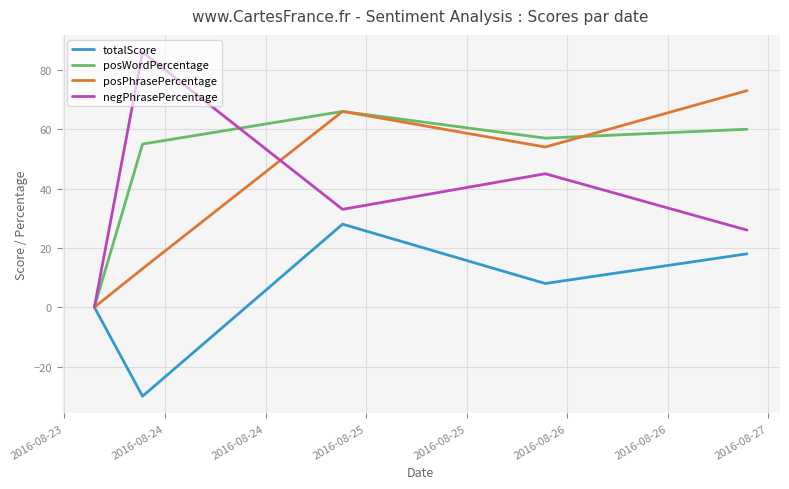

Which series has the largest range (max minus min)?

negPhrasePercentage